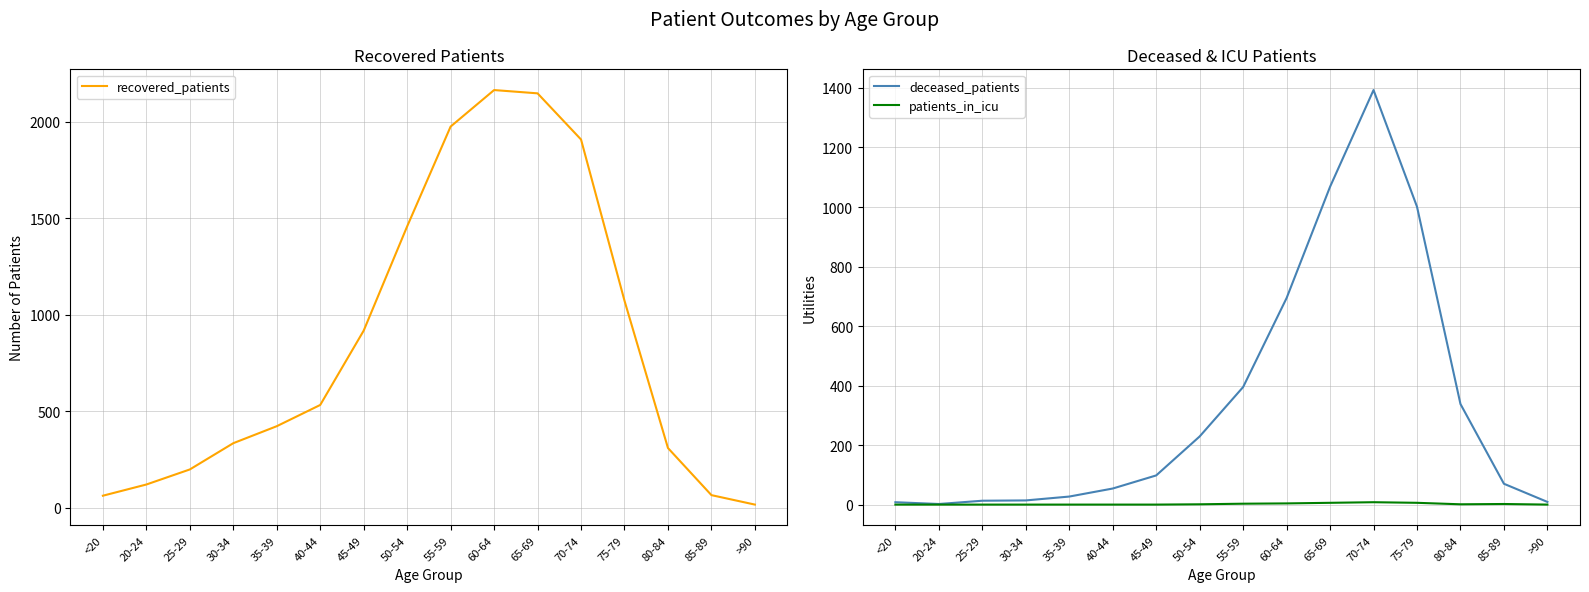

True or false: patients_in_icu has a value of -5 at 25-29.

False